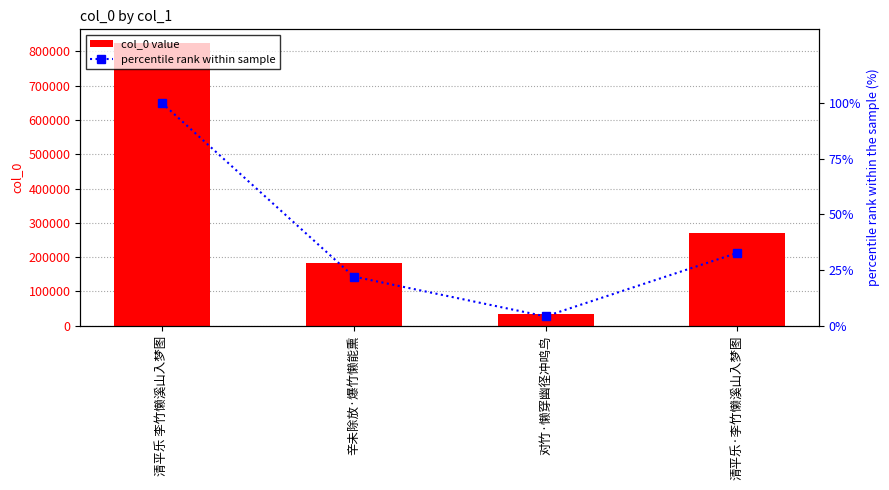

What is the difference between the maximum and minimum values in the percentile rank within sample series?

95.8